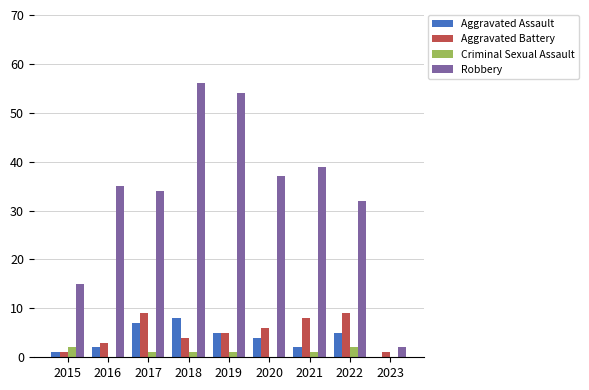

Is it true that Aggravated Assault equals 5 at 2019?

True